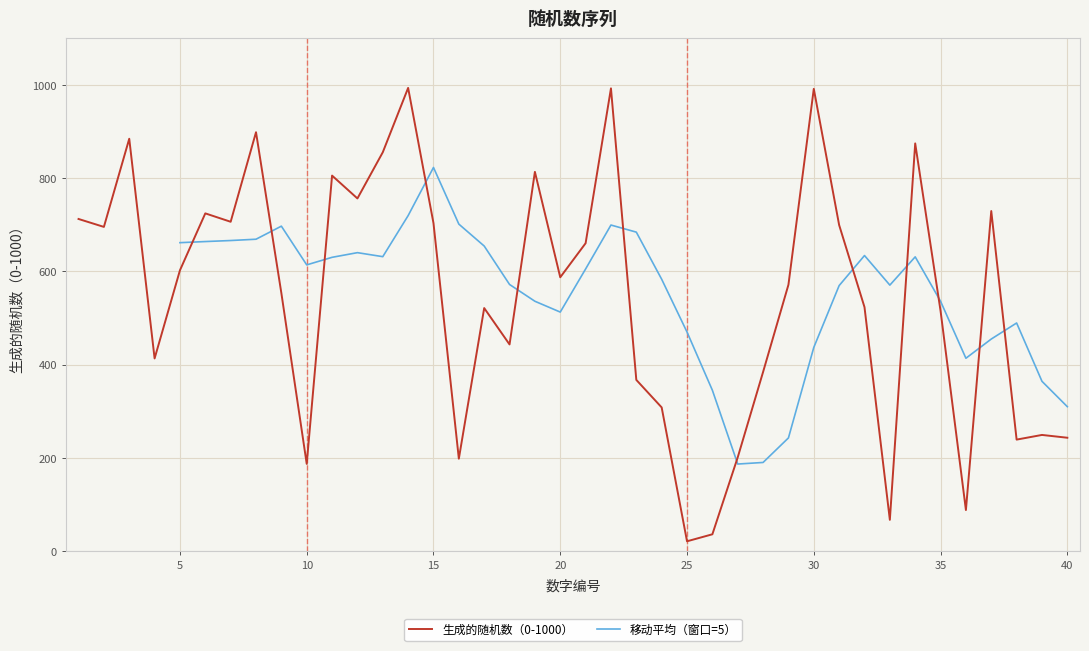

At which category does the data reach its first local peak?

3